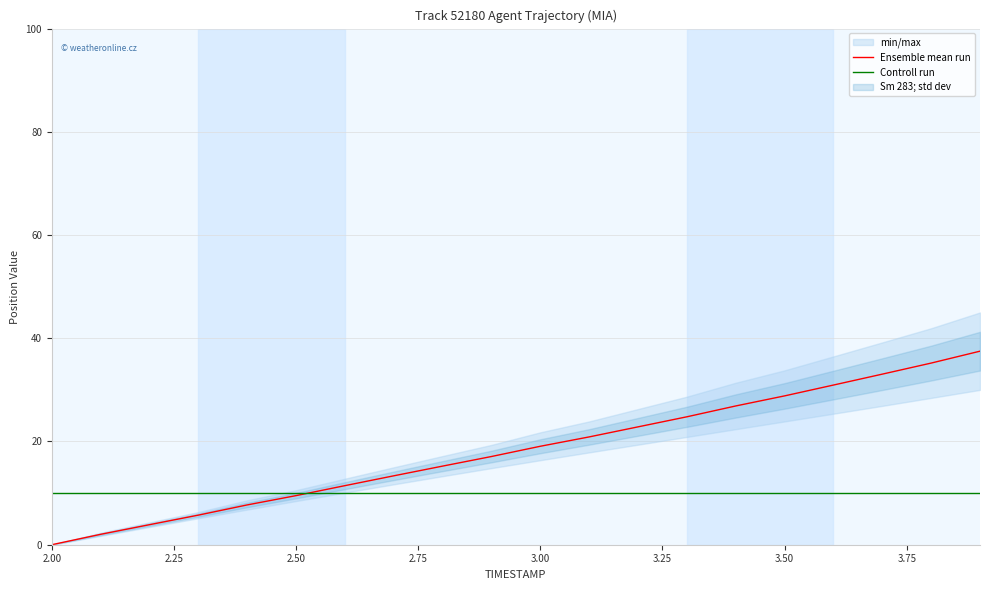

Which series has the widest spread of values?

Ensemble mean run